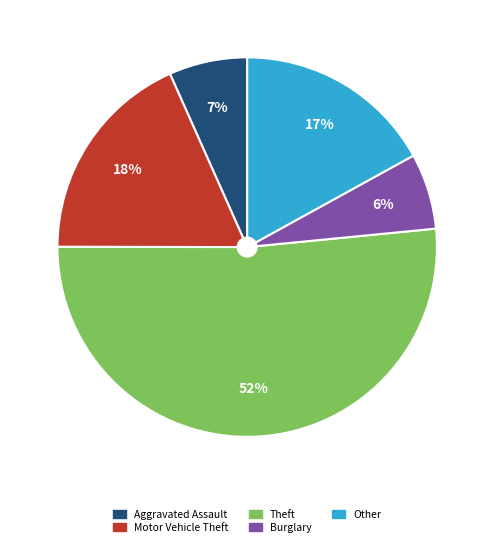

True or false: Theft accounts for 63% of the total.

False